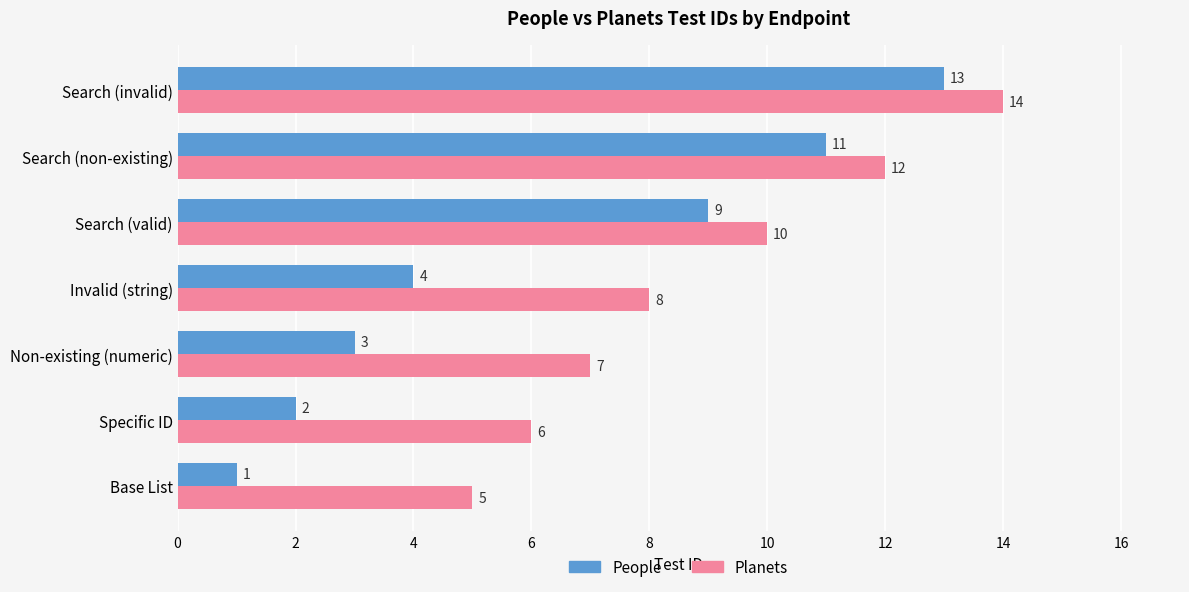

The value of Planets at Search (non-existing) is 12. True or false?

True